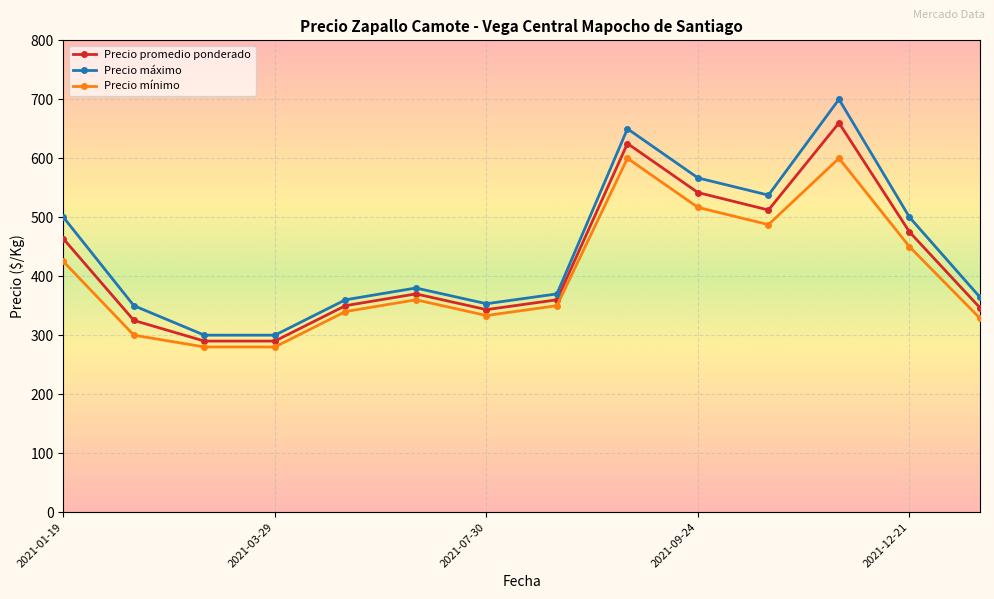

Which series has the widest spread of values?

Precio máximo